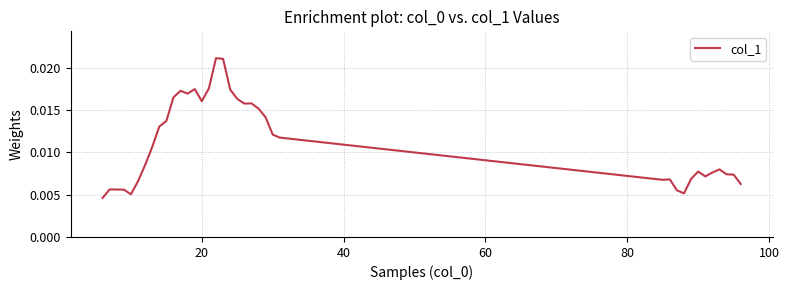

Does the chart have visible grid lines?

Yes